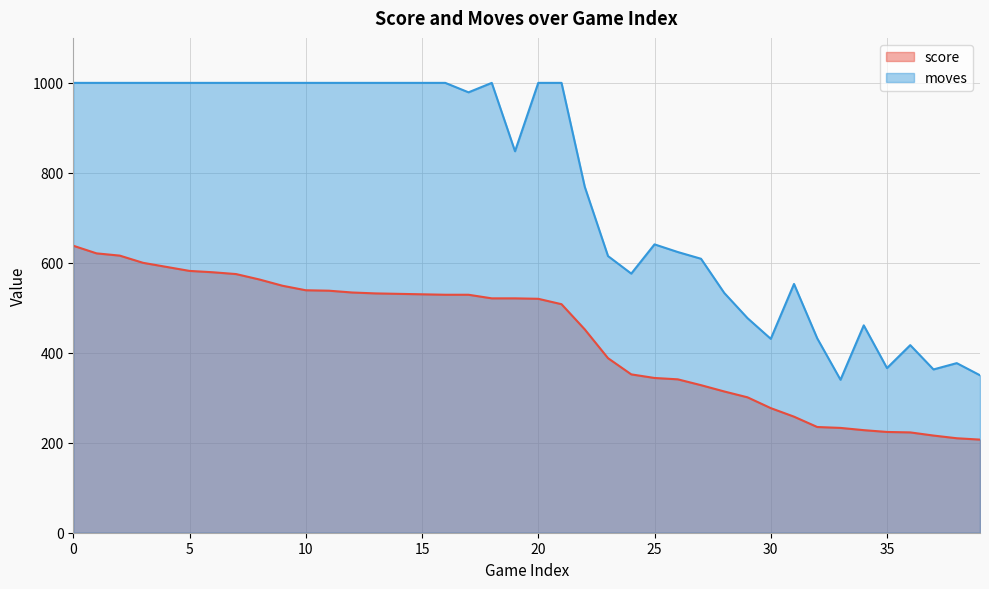

How many categories are shown in the chart?

40